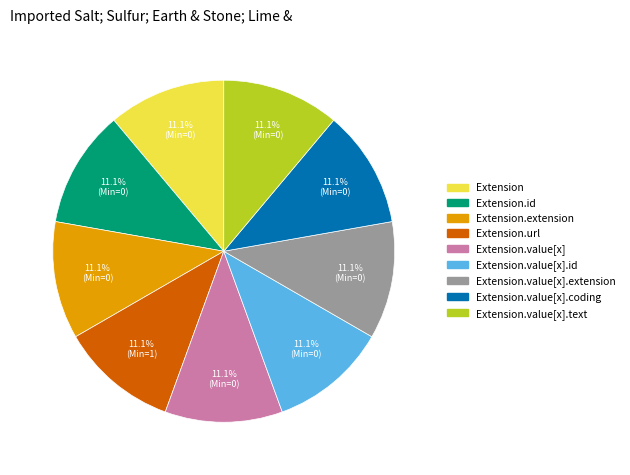

Does Extension.value[x].extension account for over 50% of the chart?

No